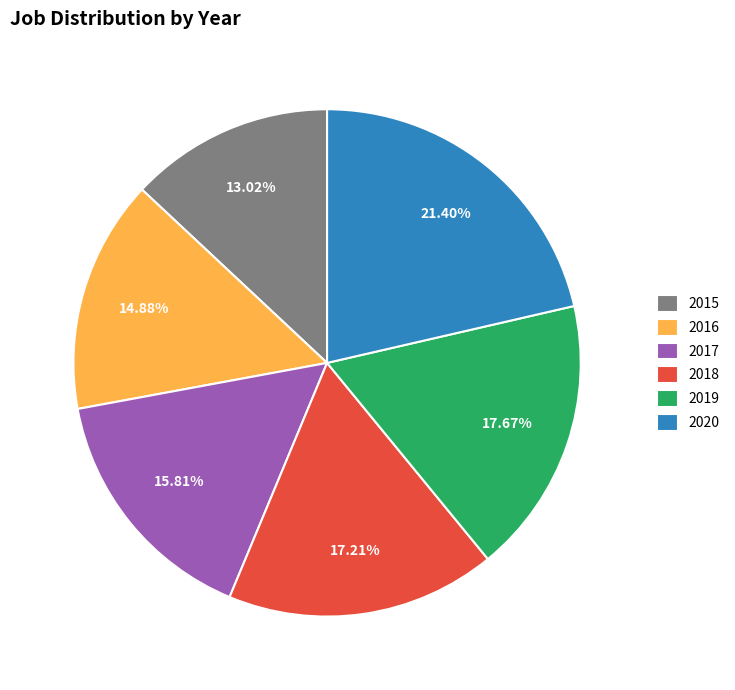

How many slices are in this pie chart?

6